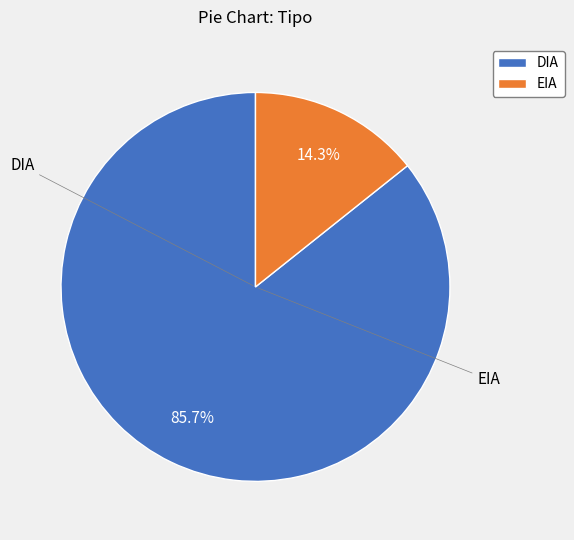

How many segments does this pie chart have?

2